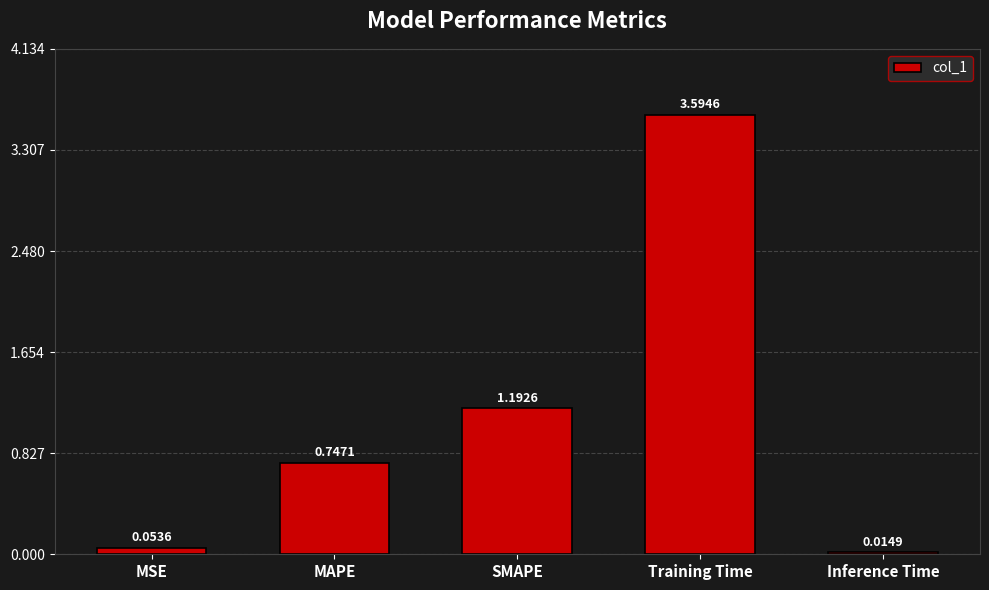

Which category has the highest value across all series?

Training Time